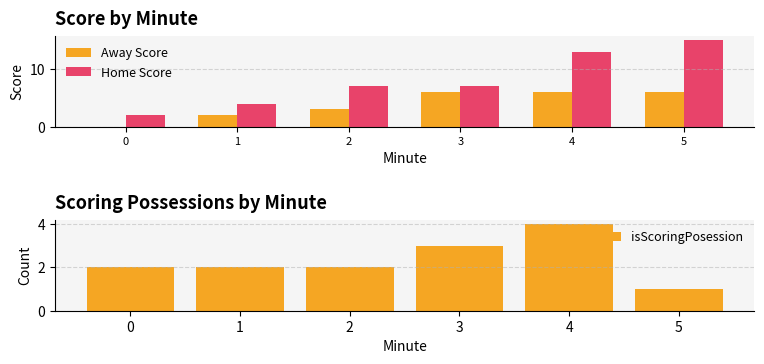

Rank the series by their average value, from highest to lowest.

Home Score, Away Score, isScoringPosession